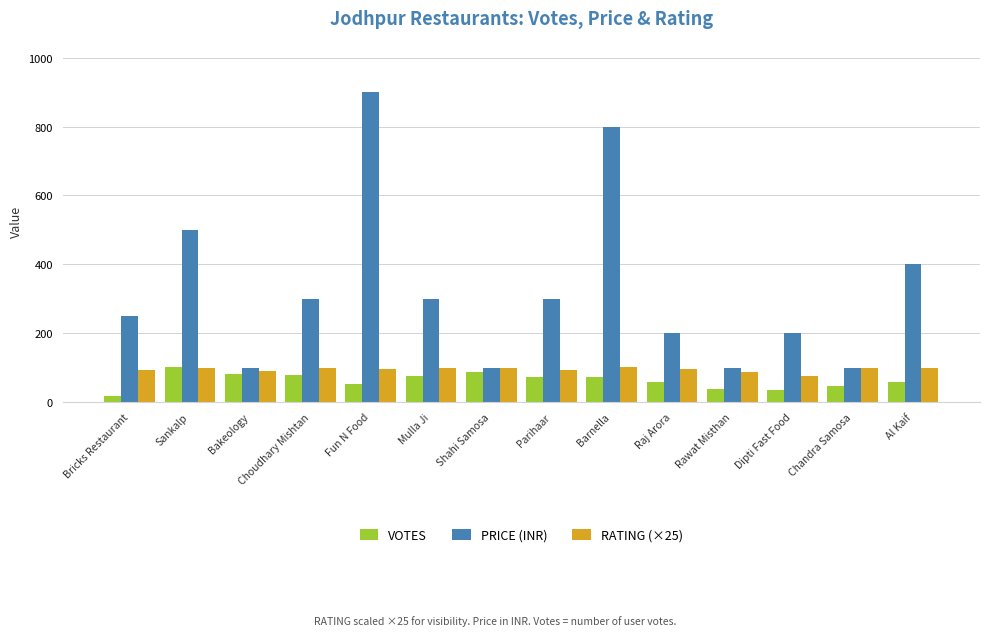

The PRICE (INR) series shows 242.5 at Al Kaif. True or false?

False